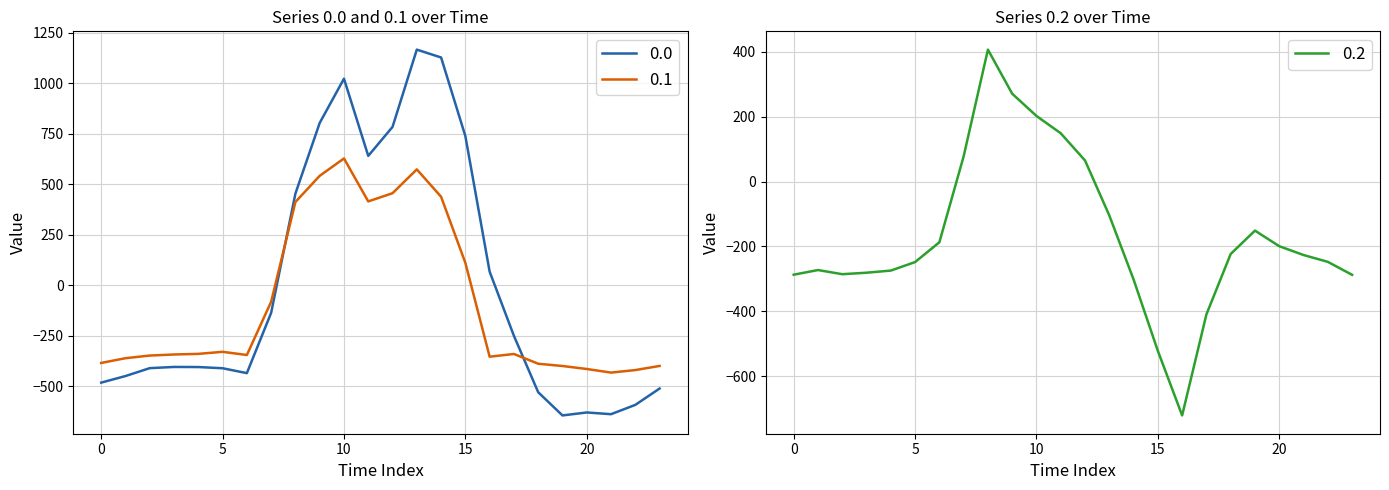

What is the difference between the 0.0 values at 7 and 4?

268.5